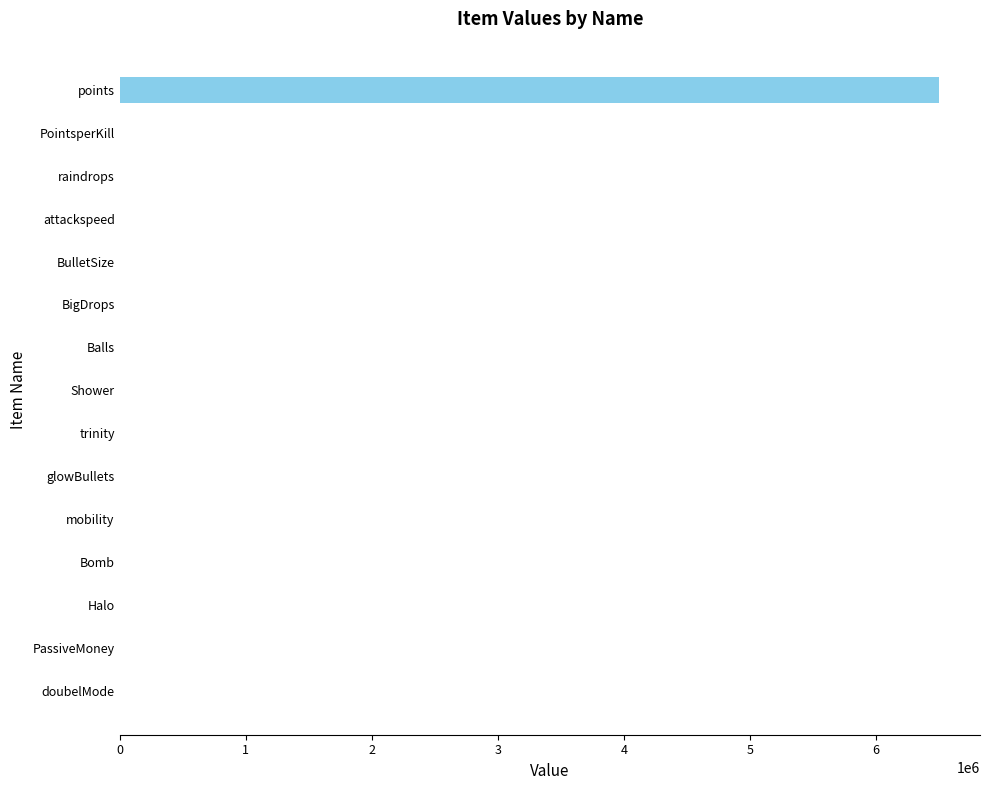

At which category does the chart reach its peak across all series?

points